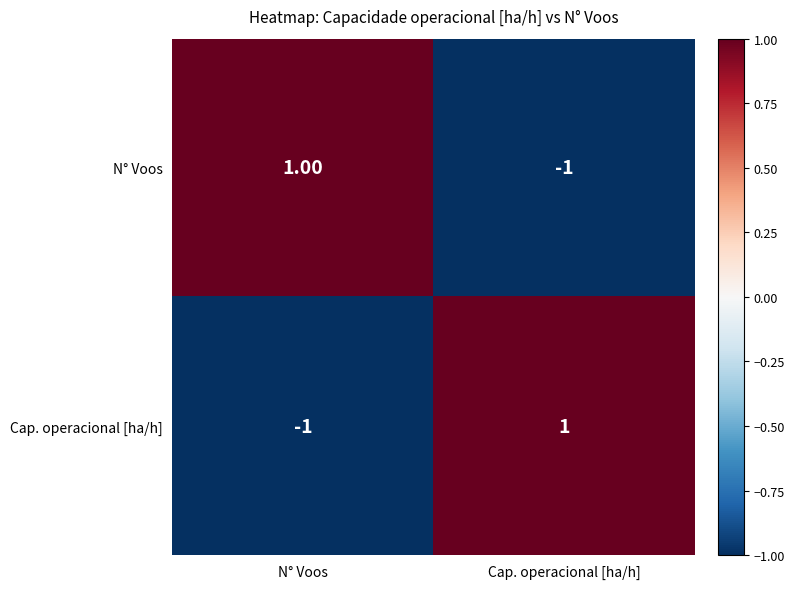

Rank the series at N° Voos from highest to lowest value.

N° Voos, Cap. operacional [ha/h]